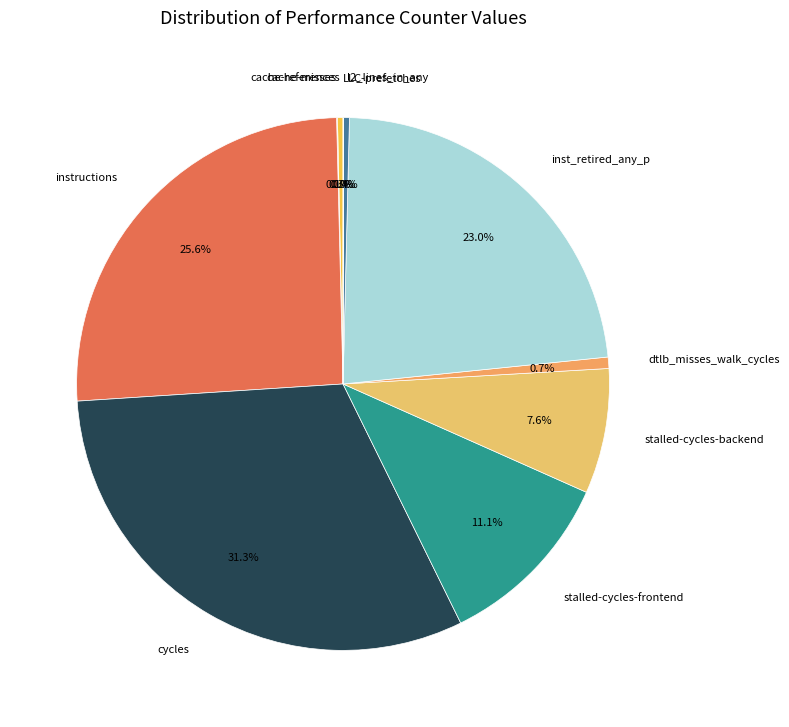

Approximately how many times larger is the value at instructions compared to cycles?

0.8